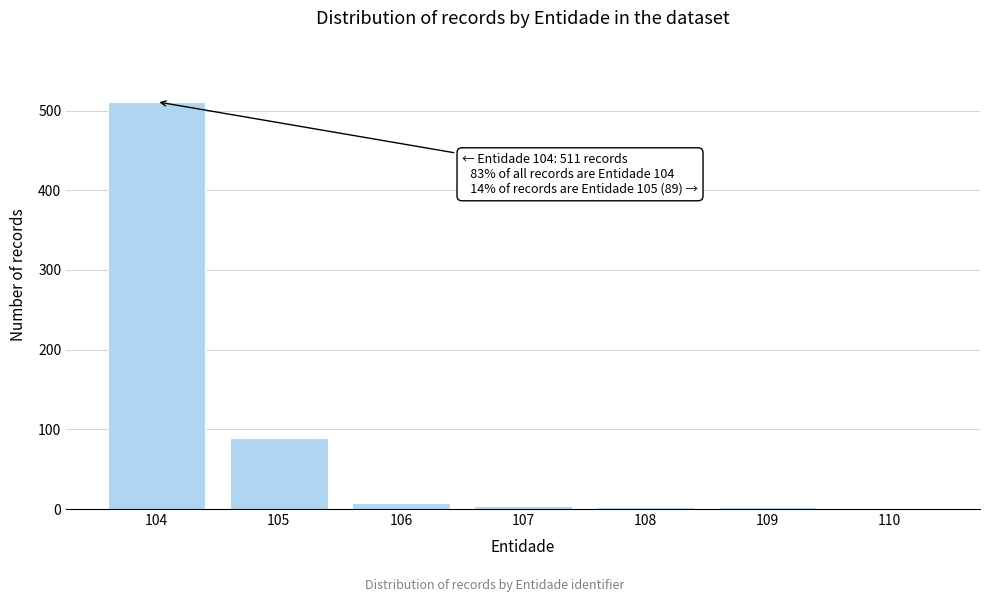

At which label is the value closest to 256?

105